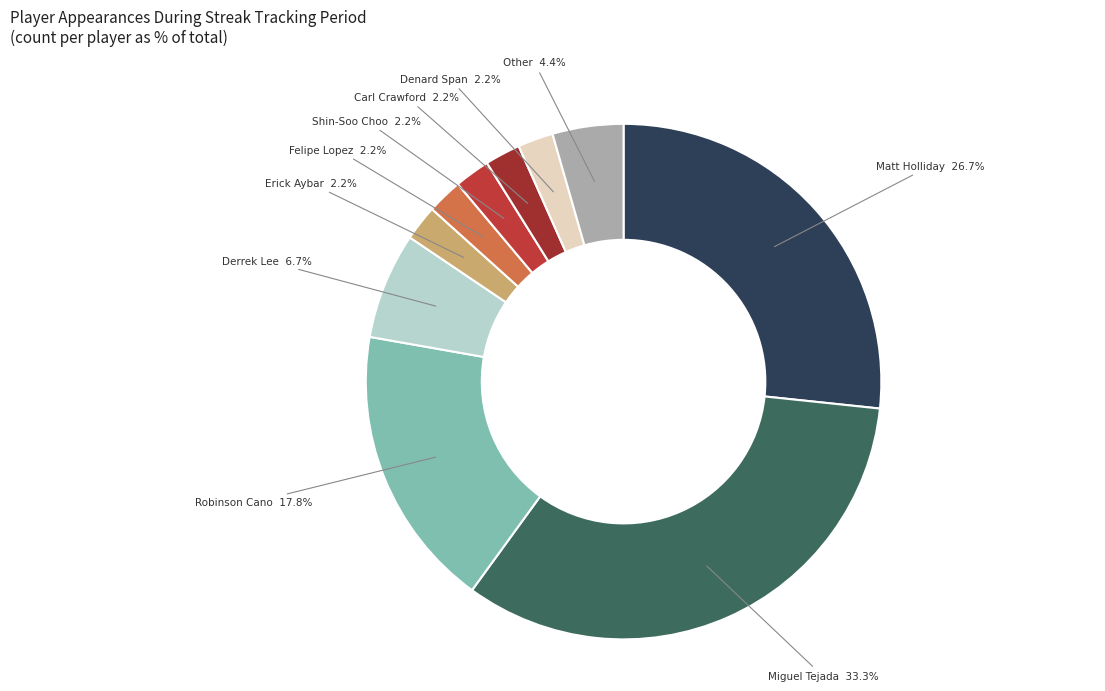

How many slices are in this pie chart?

10